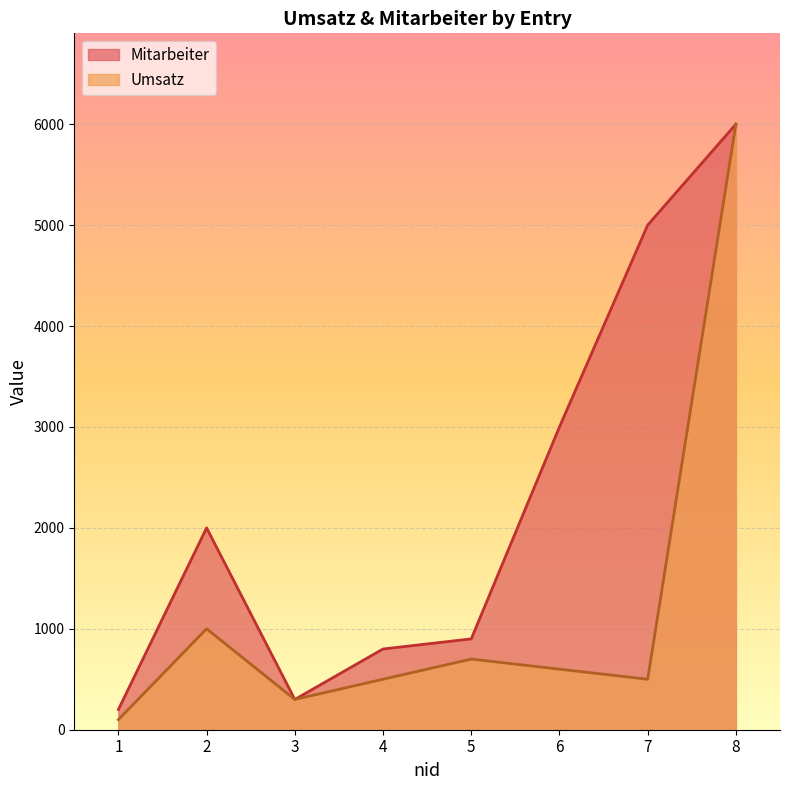

At which label does Mitarbeiter line first exceed 2000?

6